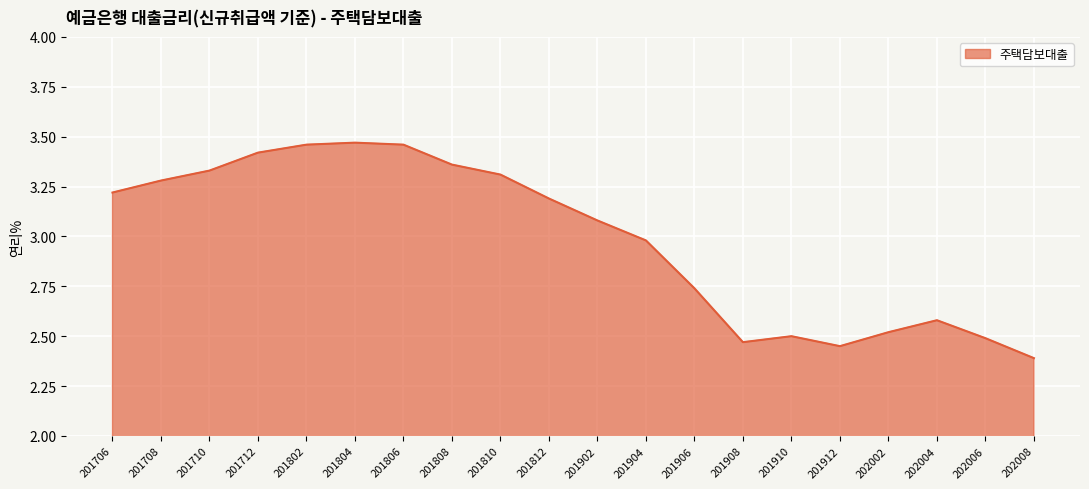

The value at 201912 is 2.5. True or false?

True